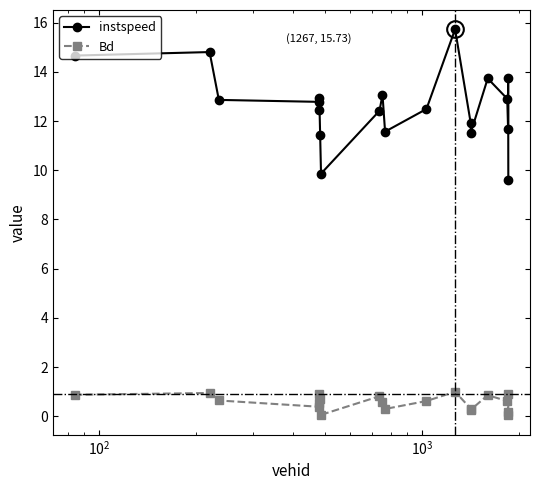

What is the value of the Bd point at the 12th from the left?

0.6